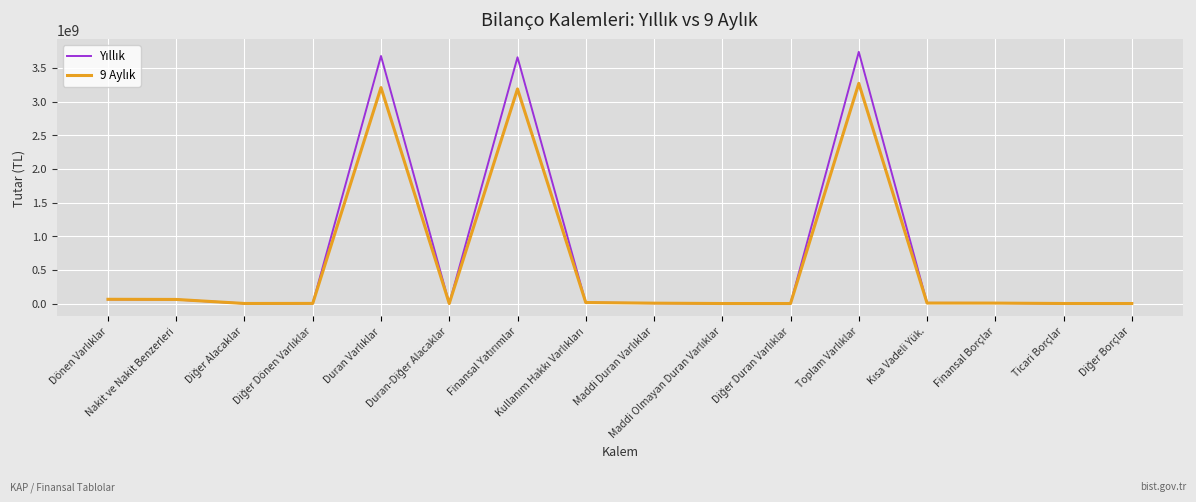

After their last crossing, which series has the higher values: Yıllık or 9 Aylık?

Yıllık